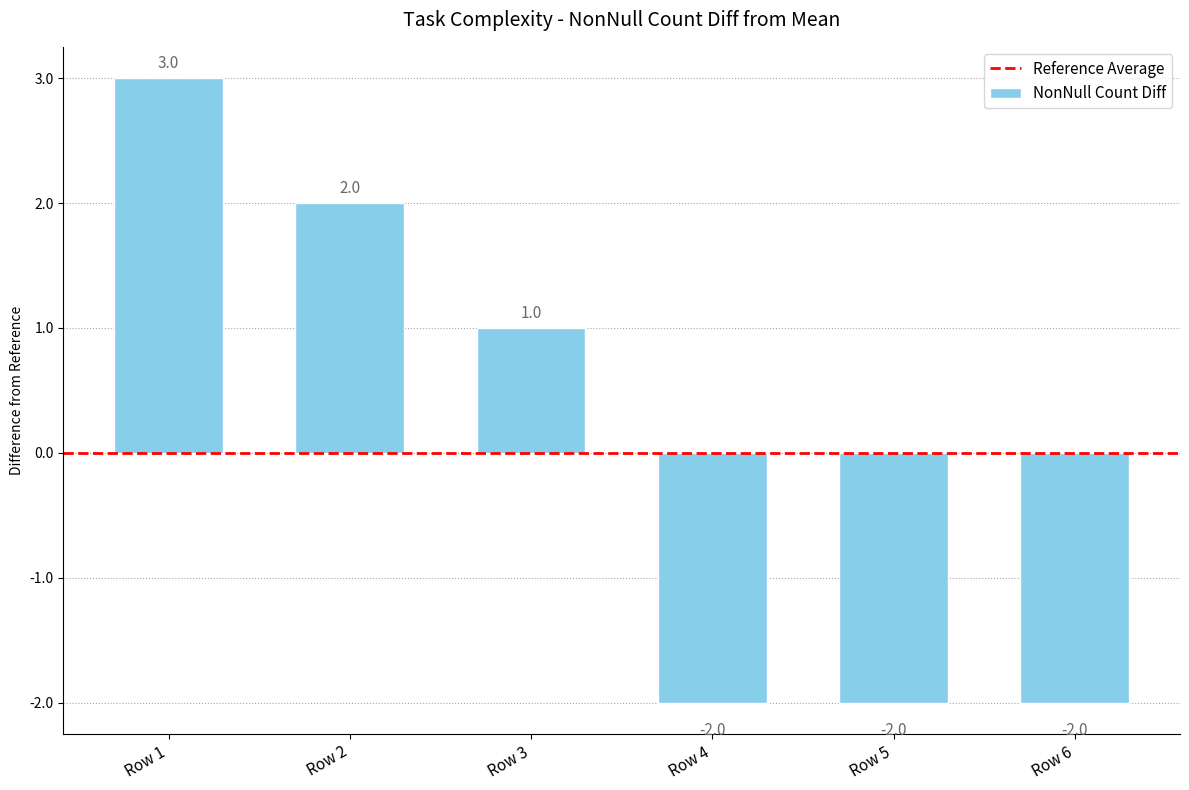

What is the value of the 2nd bar from the left?

2